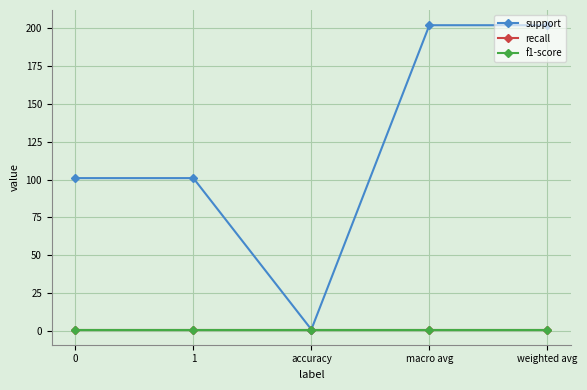

Does the chart have visible grid lines?

Yes